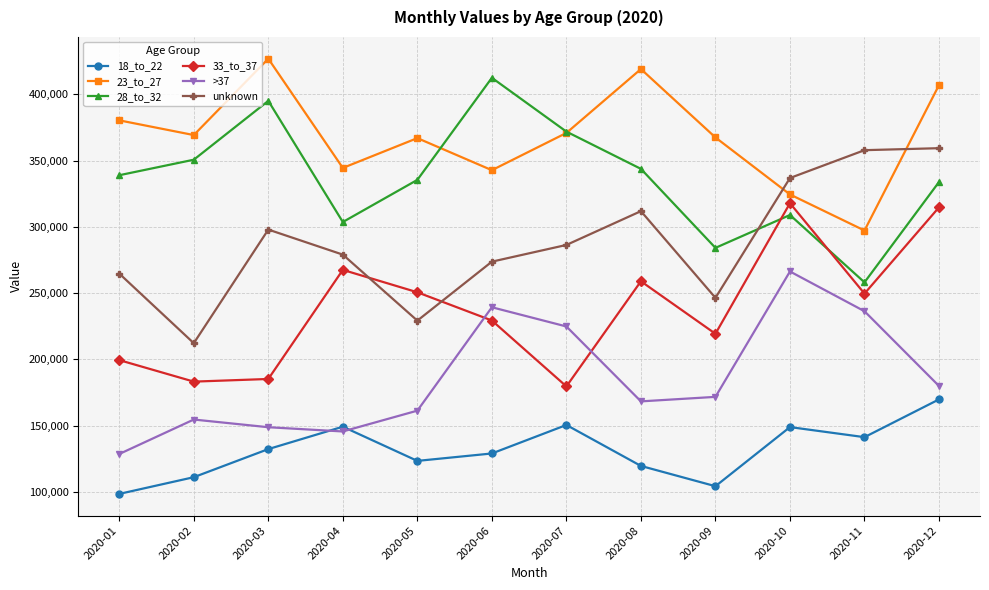

True or false: unknown and 18_to_22 cross at least once.

False